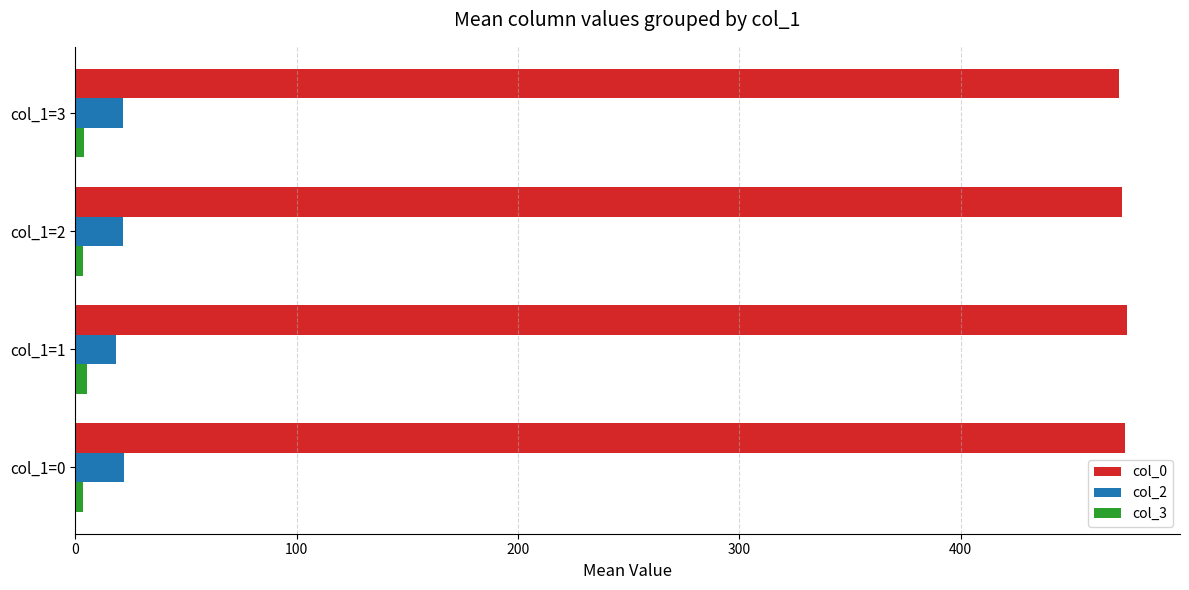

Rank the series by their maximum value, from highest to lowest.

col_0, col_2, col_3